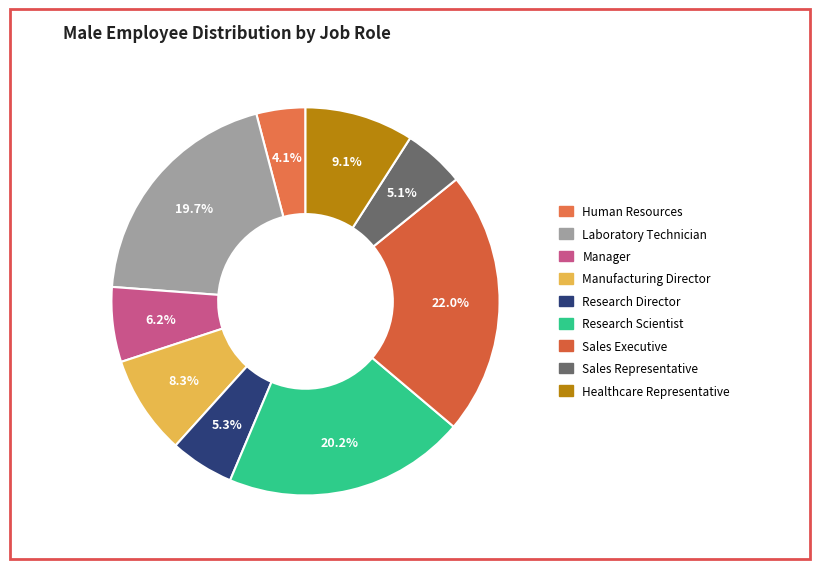

Do Human Resources and Healthcare Representative together represent more than half of the pie?

No